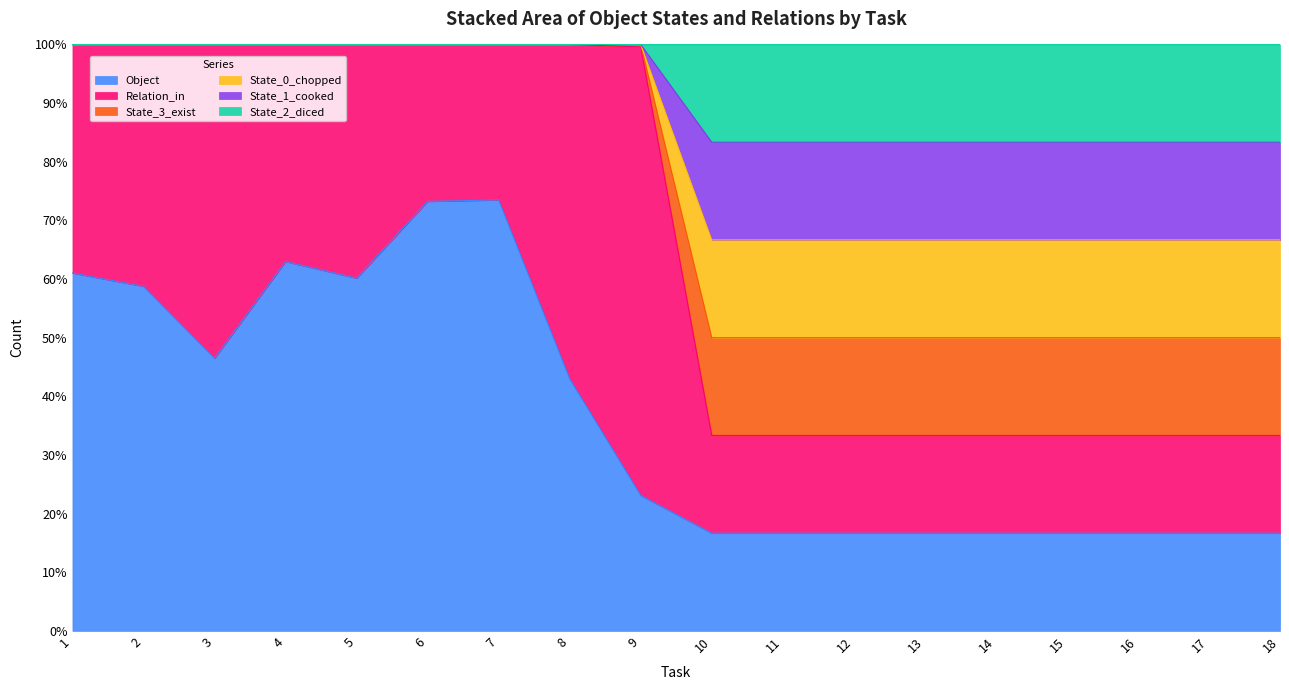

What is the greatest value displayed?

100.0